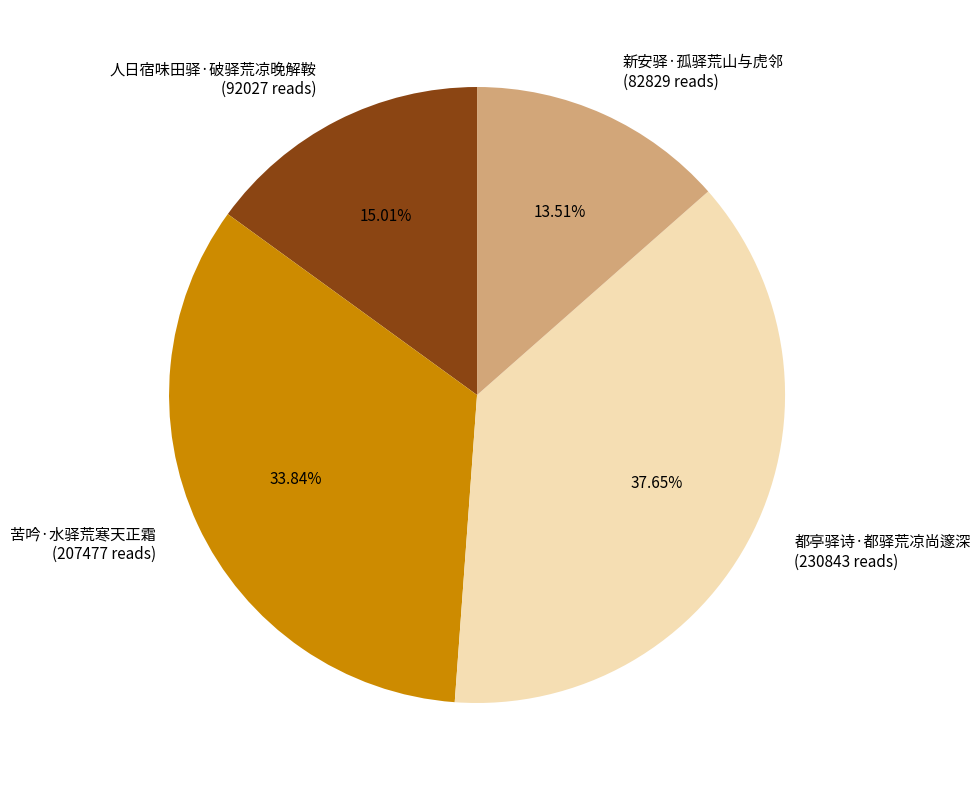

To the nearest percent, what portion does 都亭驿诗·都驿荒凉尚邃深 represent?

38%